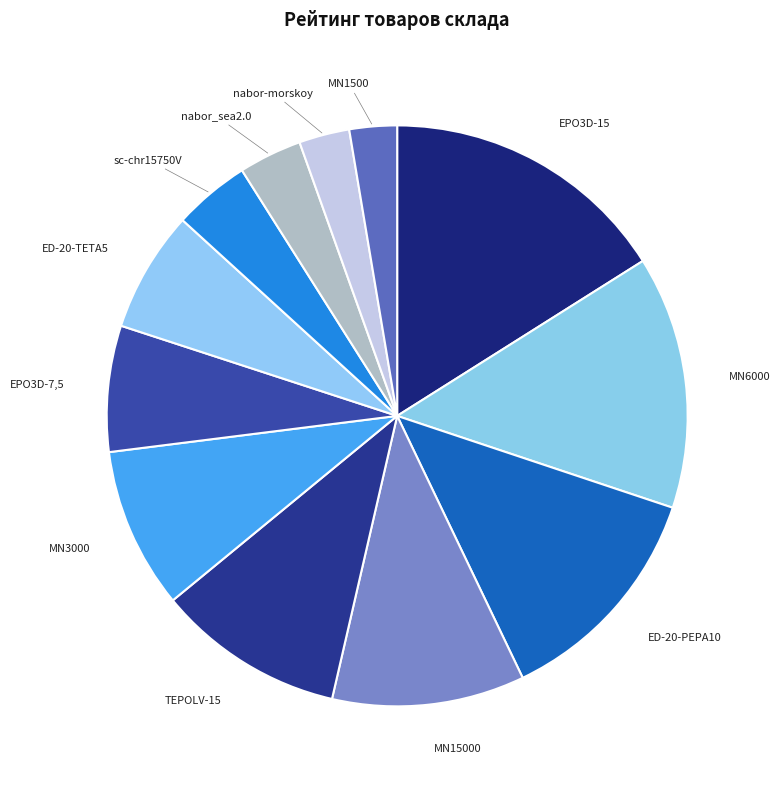

Which category has the biggest portion of the pie?

EPO3D-15